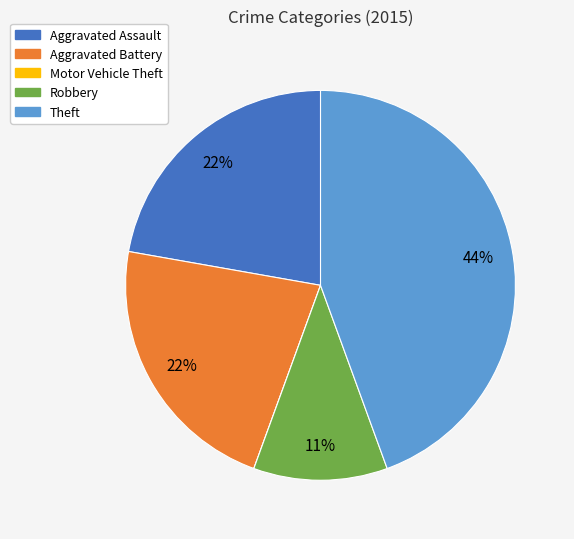

To the nearest percent, what is the average slice percentage?

20%